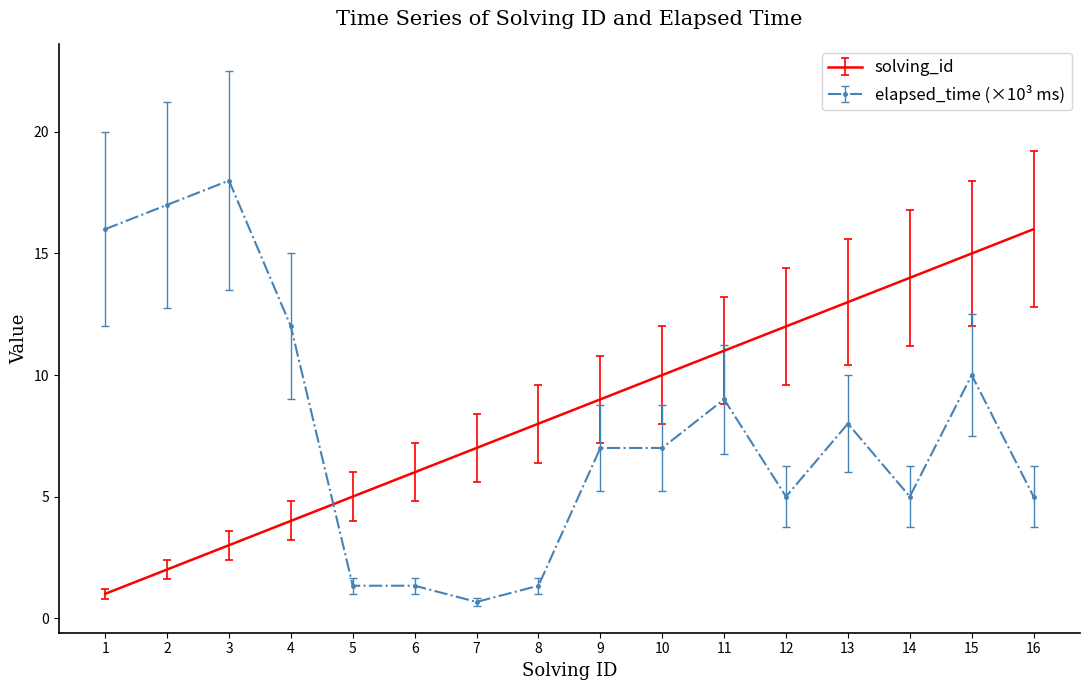

Is it true that solving_id equals 6.1 at 10?

False